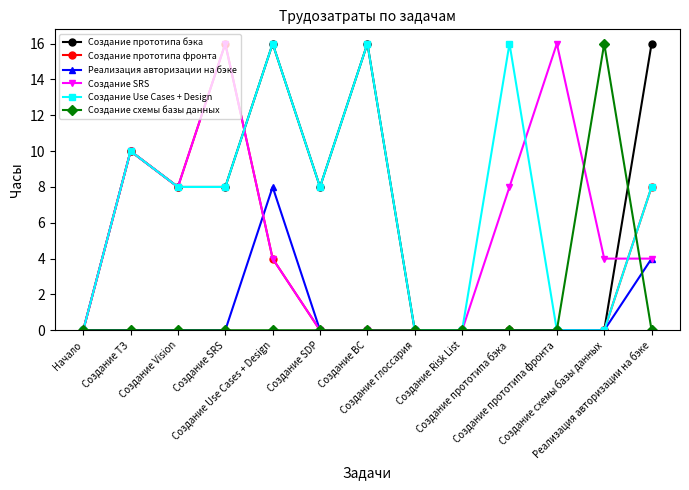

Between Создание ТЗ and Создание Use Cases + Design, which series saw the biggest shift?

Реализация авторизации на бэке